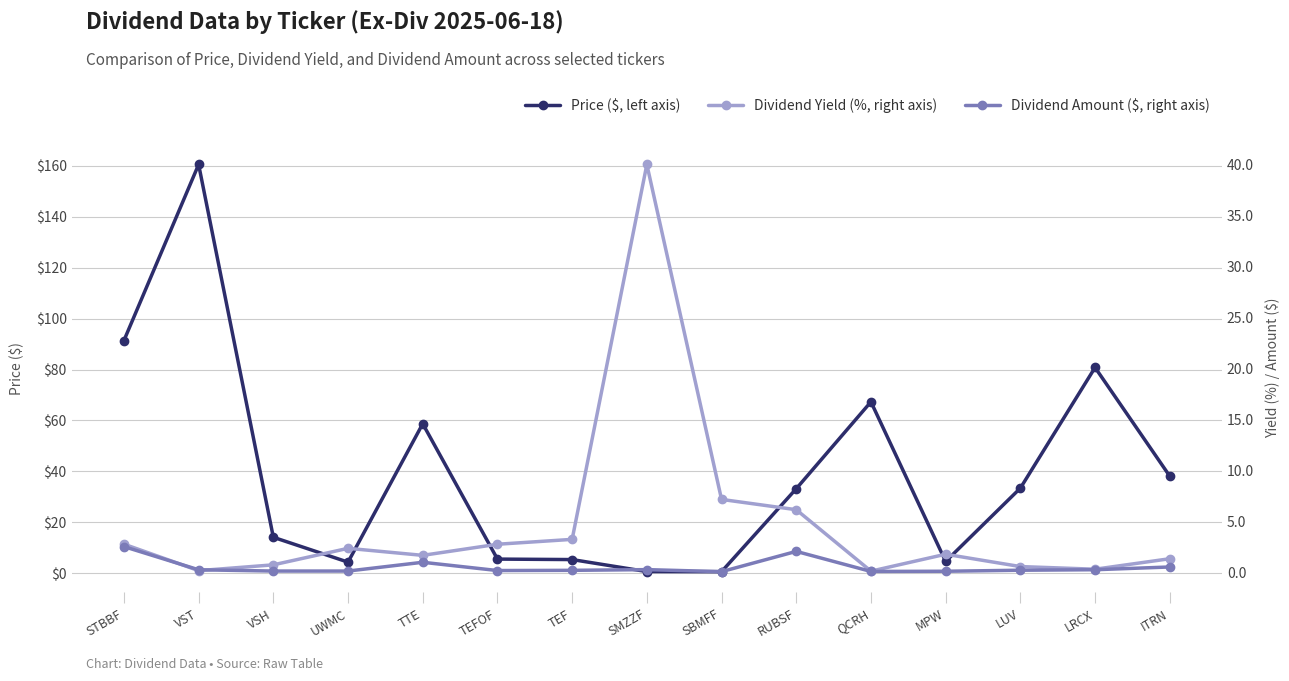

Reading left to right, list all the values displayed in this chart.

Price: 91.4	160.6	14.1	4.3	58.7	5.5	5.3	0.6	0.6	33.2	67.3	4.6	33.4	80.8	38.1
Dividend Yield (%): 2.7	0.1	0.7	2.3	1.6	2.7	3.2	40.0	7.1	6.1	0.1	1.8	0.5	0.3	1.3
Dividend Amount ($): 2.5	0.2	0.1	0.1	1.0	0.1	0.2	0.2	0.0	2.0	0.1	0.1	0.2	0.2	0.5